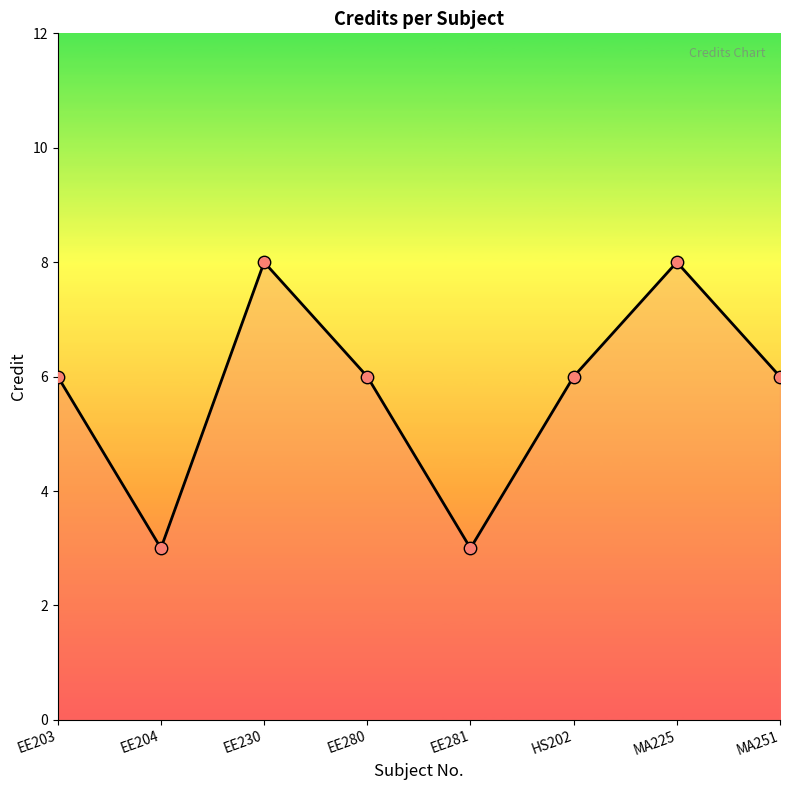

Which has a higher value, EE230 or HS202?

EE230